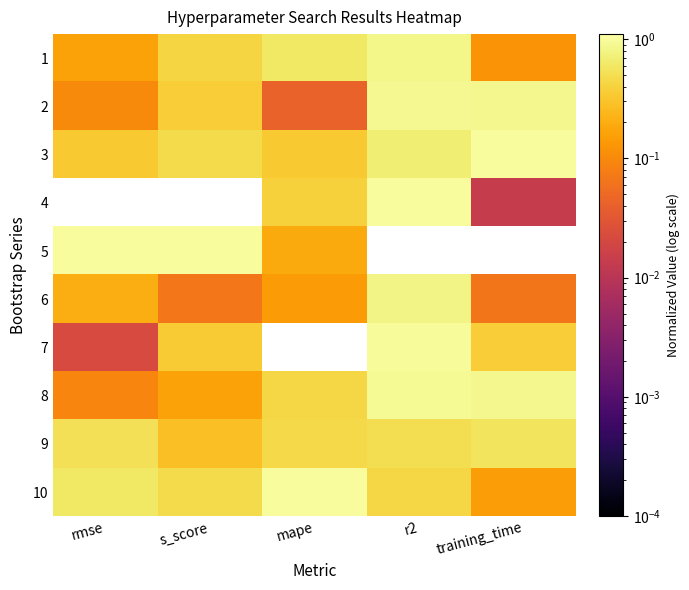

List the series in order of their peak value, lowest first.

9, 6, 1, 2, 8, 7, 4, 10, 3, 5